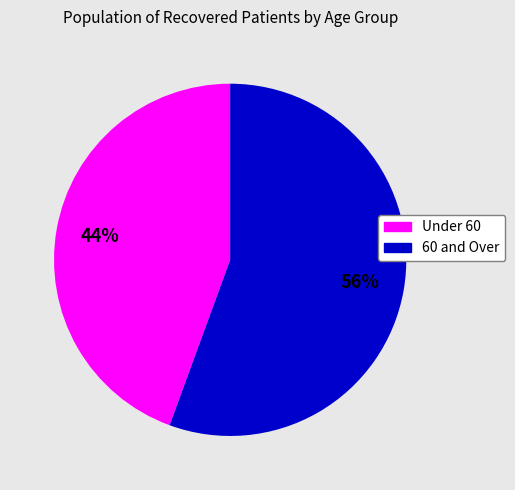

Rank the categories by value from highest to lowest.

60 and Over, Under 60